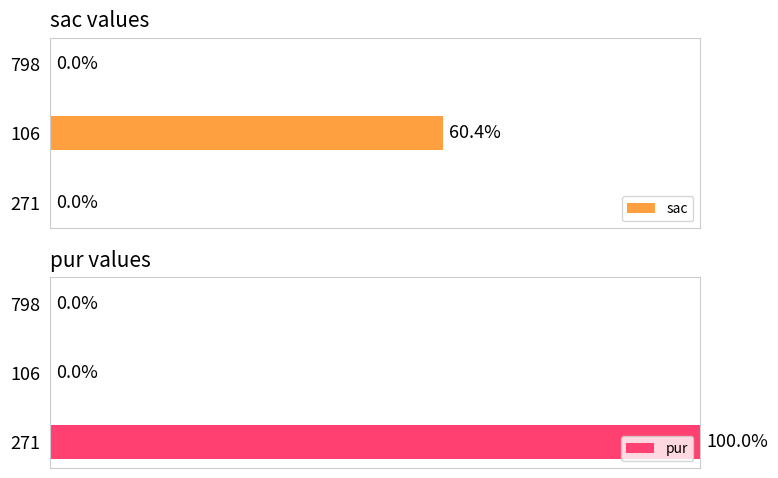

Does the chart contain stacked bars?

No